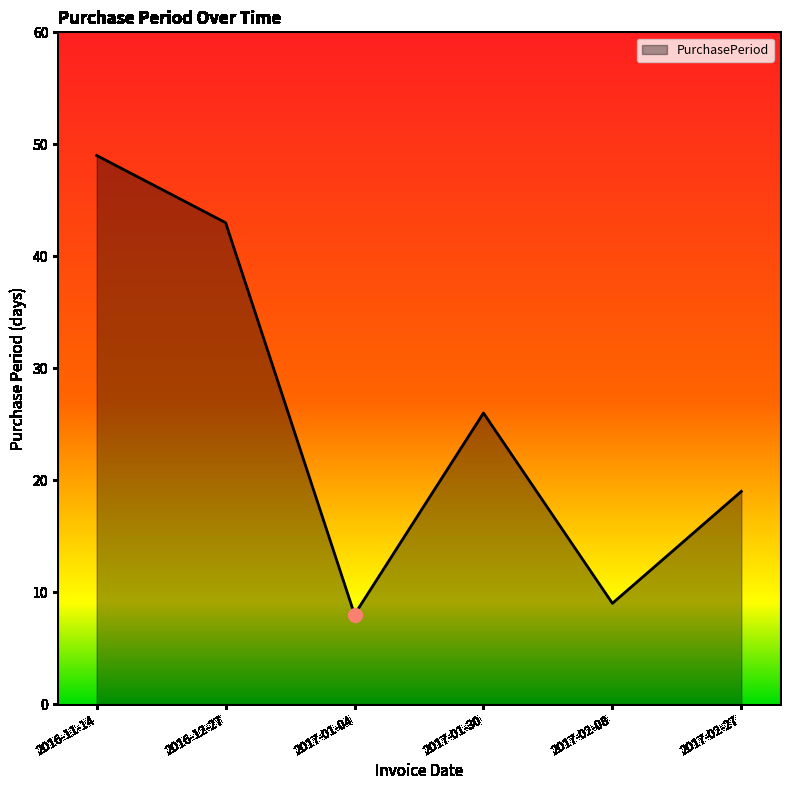

At which category does the data reach its first local peak?

2017-01-30